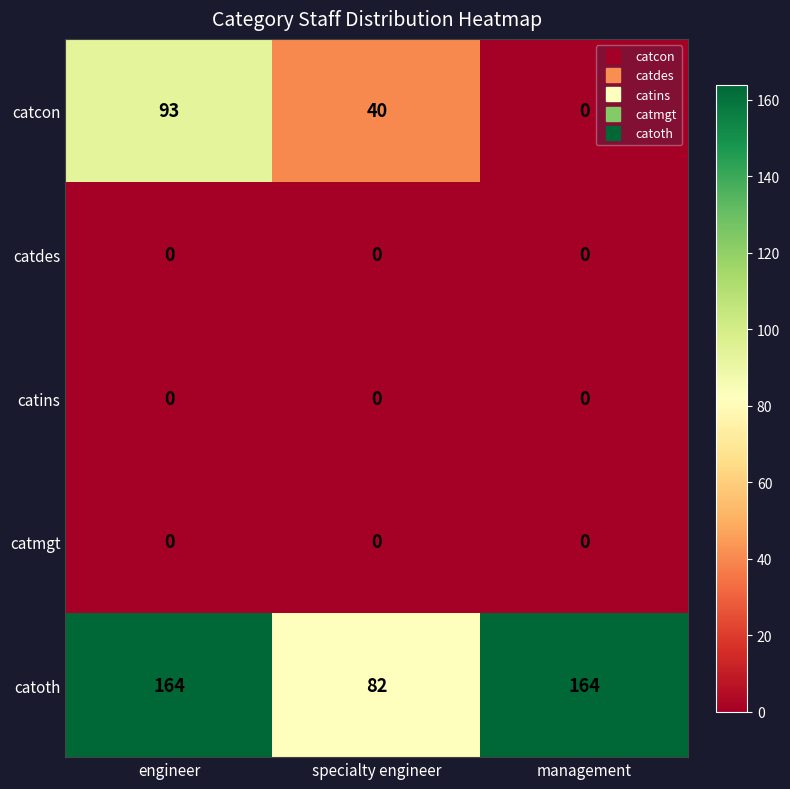

Reading left to right, list all the values displayed in this chart.

catcon: engineer=93	specialty engineer=40	management=0
catdes: engineer=0	specialty engineer=0	management=0
catins: engineer=0	specialty engineer=0	management=0
catmgt: engineer=0	specialty engineer=0	management=0
catoth: engineer=164	specialty engineer=82	management=164